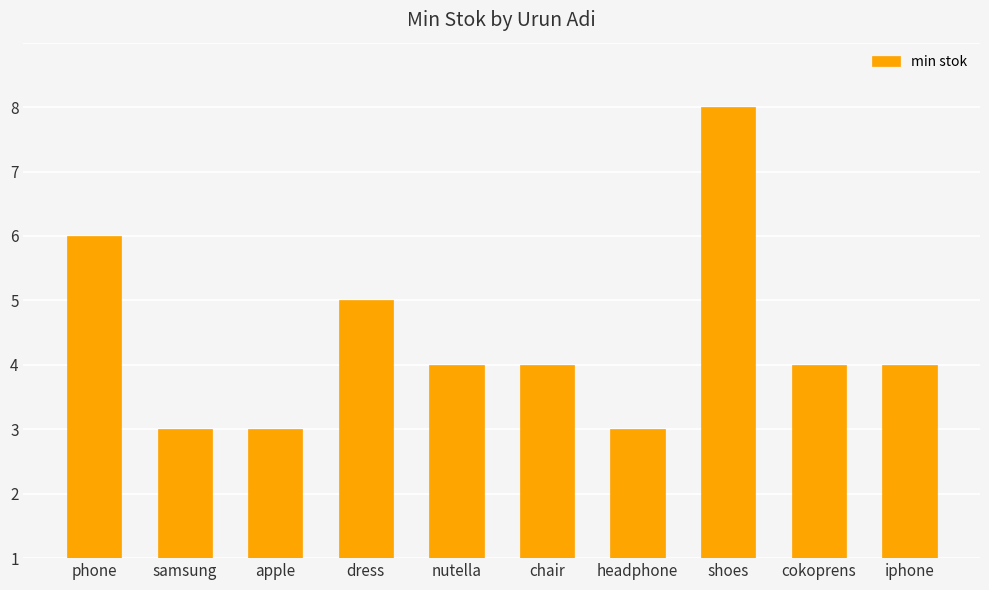

Does the chart contain any negative values?

No